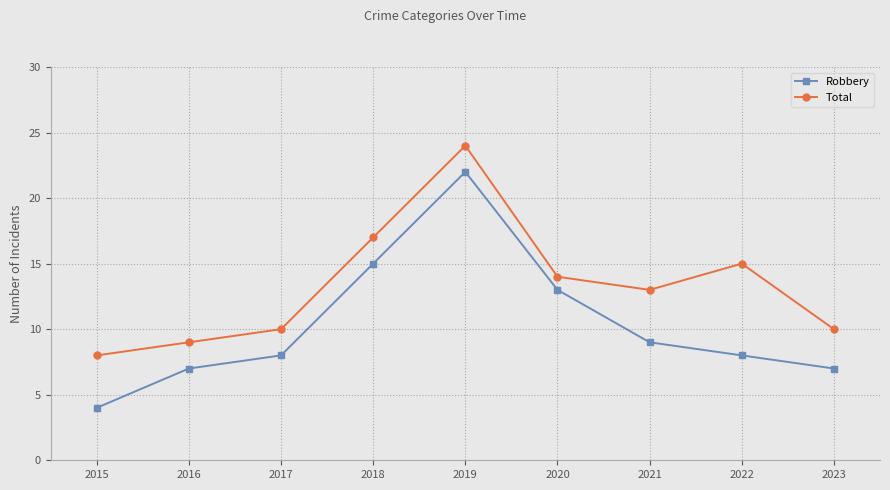

What are all the series names shown in the legend?

Robbery, Total